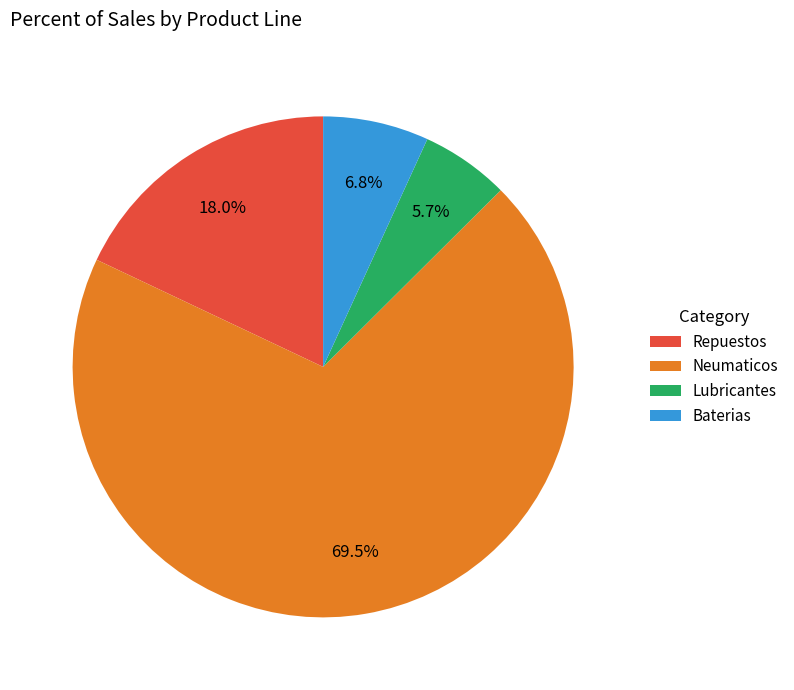

Does Lubricantes account for over 50% of the chart?

No